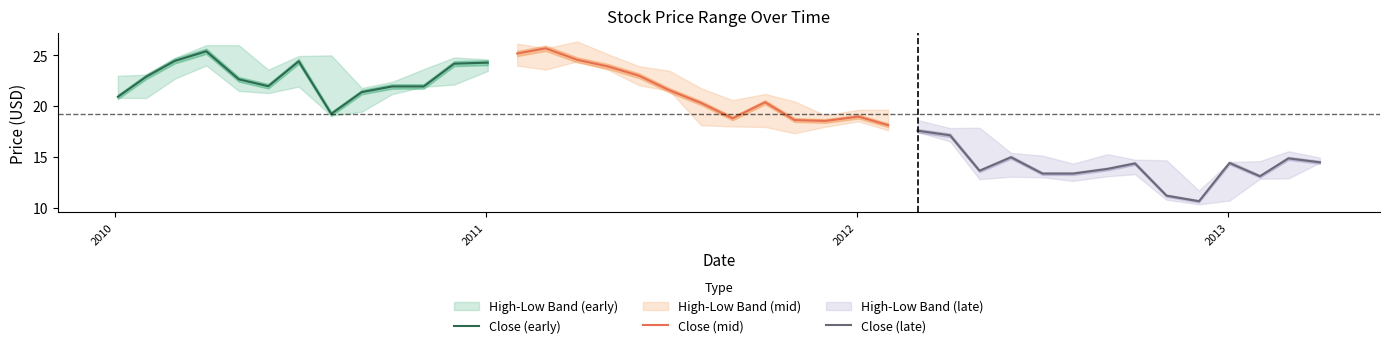

What is the maximum value for Close (early)?

25.4